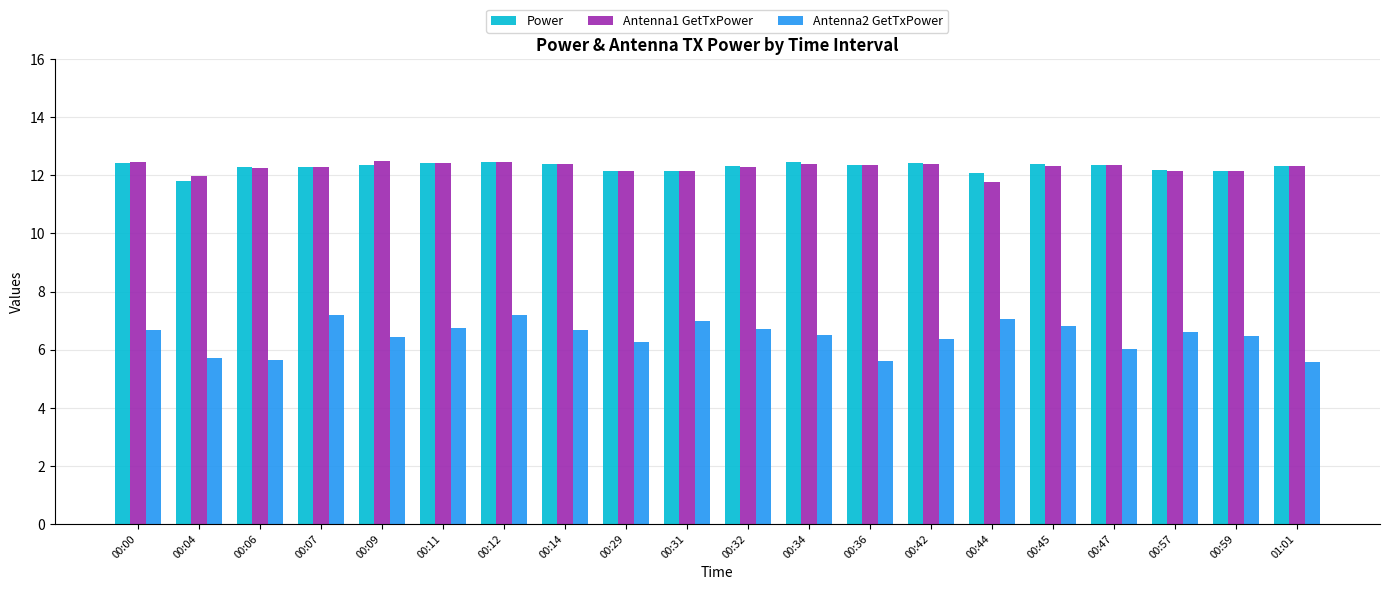

What is the sum of all Power values?

245.8